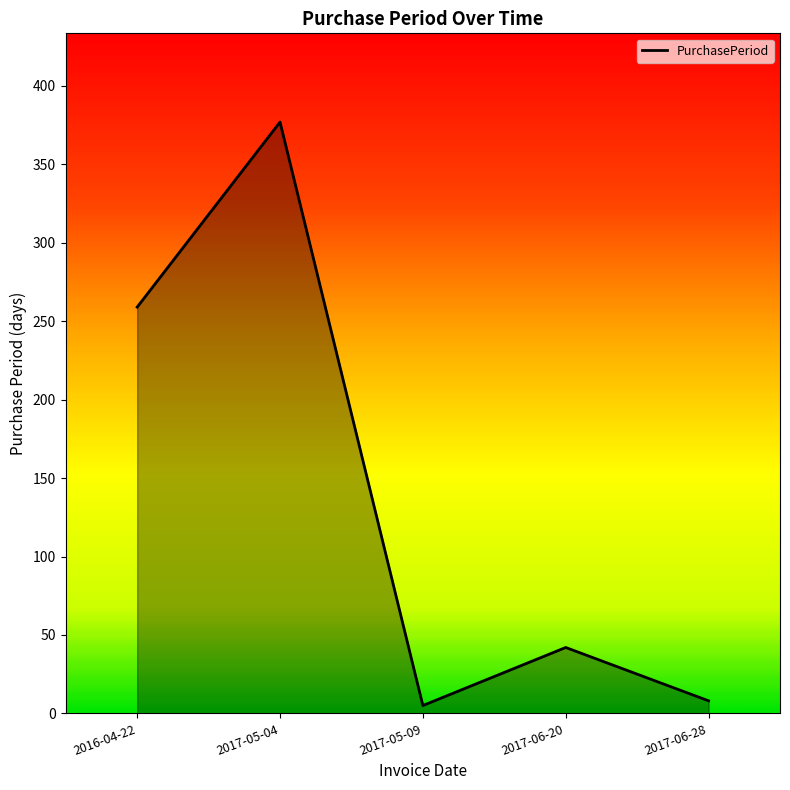

Where is the data nearest to the value 191?

2016-04-22